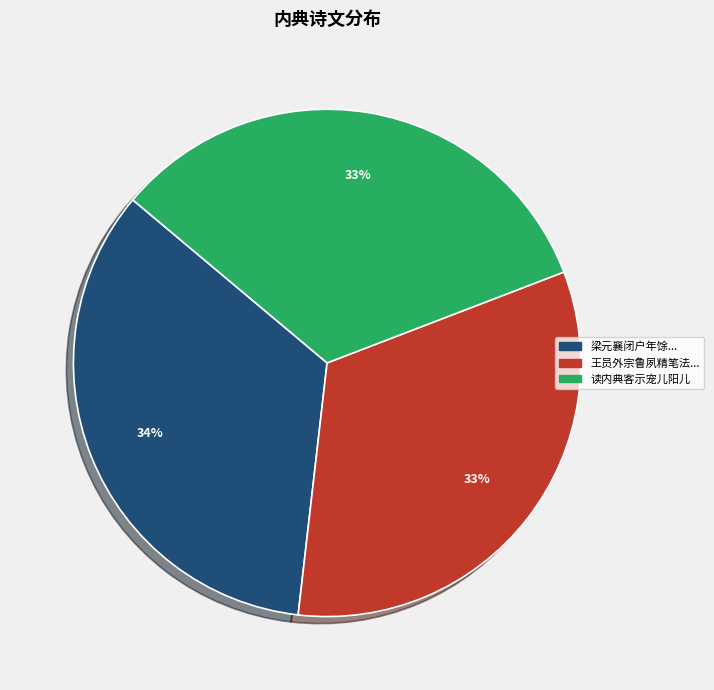

Is there a majority slice in this chart?

No